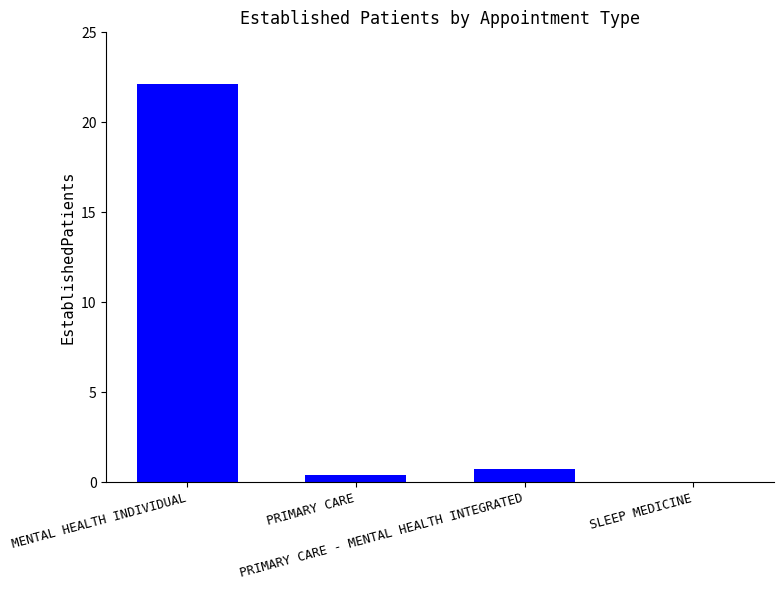

Which has a higher value, PRIMARY CARE - MENTAL HEALTH INTEGRATED or PRIMARY CARE?

PRIMARY CARE - MENTAL HEALTH INTEGRATED